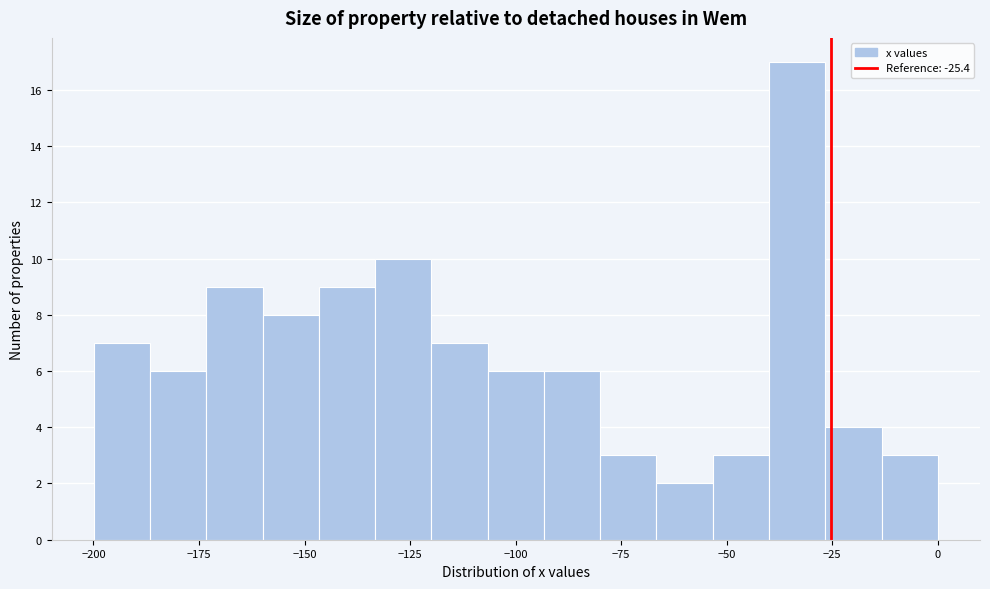

Read against the x-axis, roughly where is the centre of the tallest bar?

-35